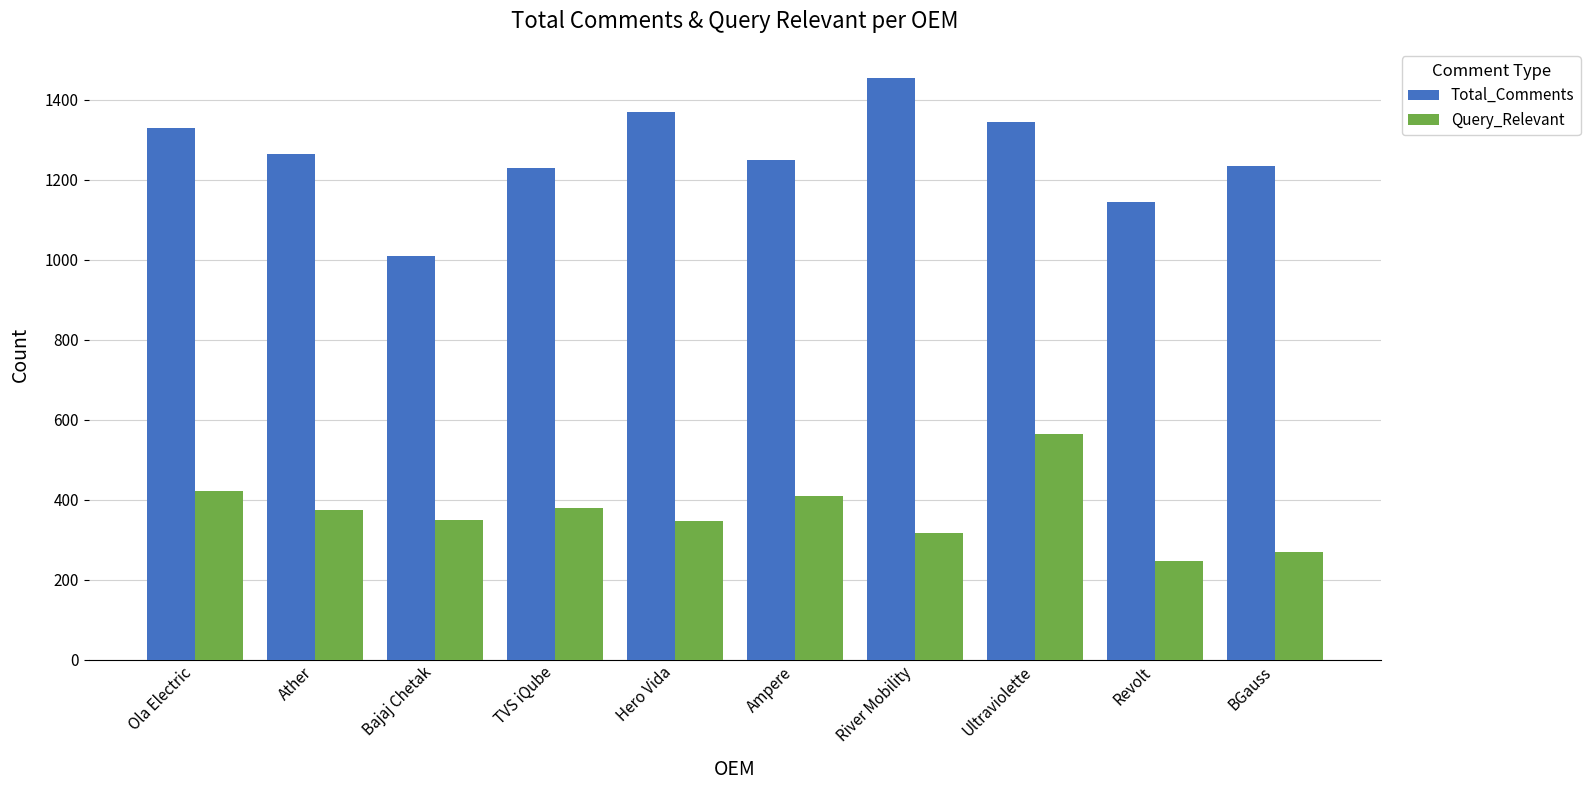

List the series in order of their peak value, lowest first.

Query_Relevant, Total_Comments